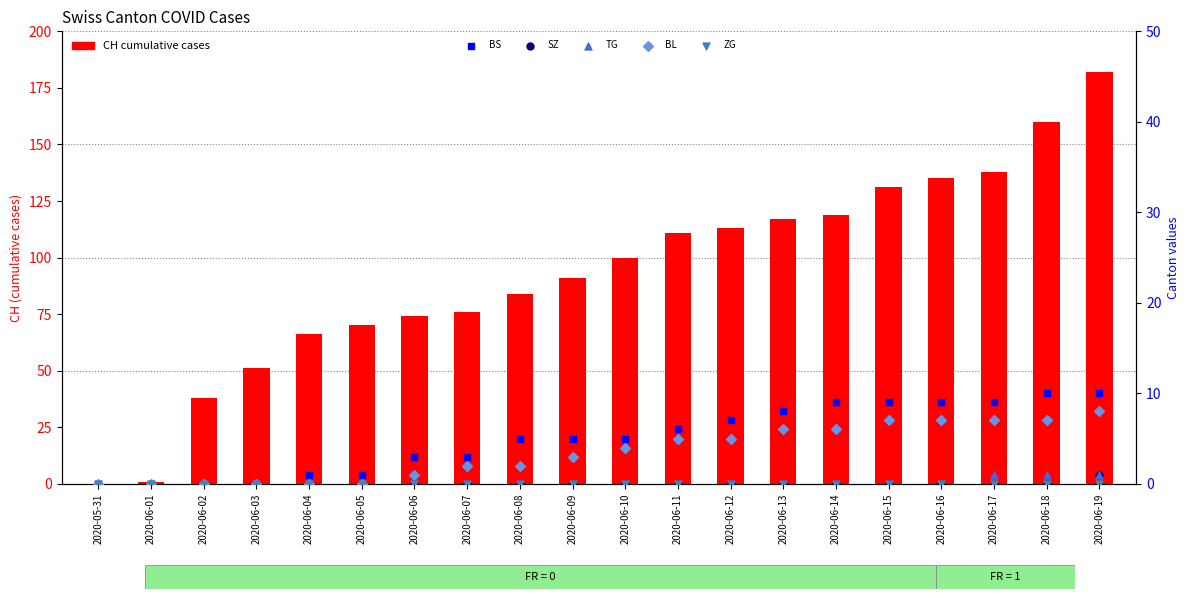

What are all the series names shown in the legend?

CH, BS, SZ, TG, BL, ZG